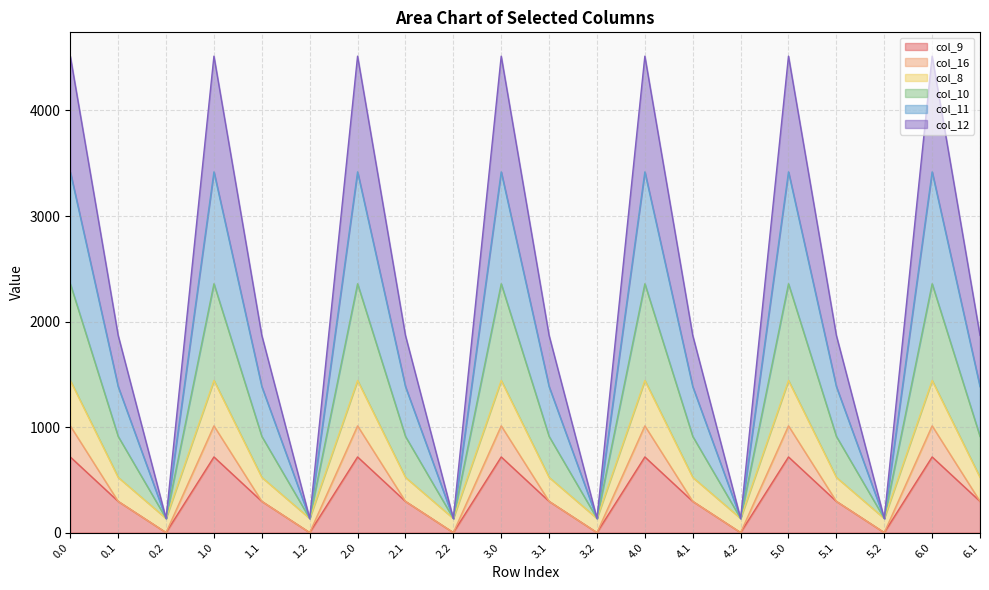

What is the total value across all series at 0.0?

4514.8